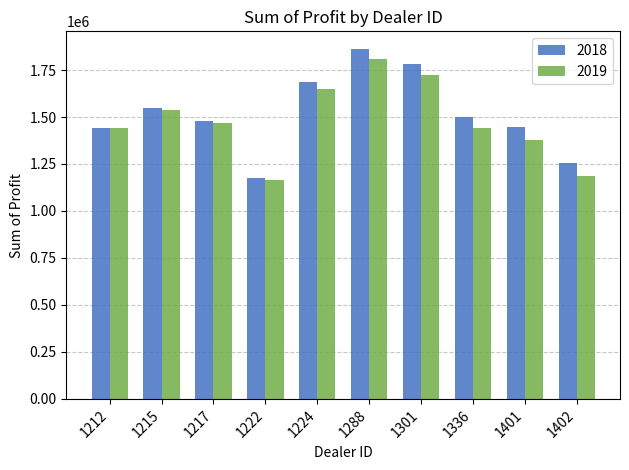

Read the 2019 value at 1301.

1721337.5